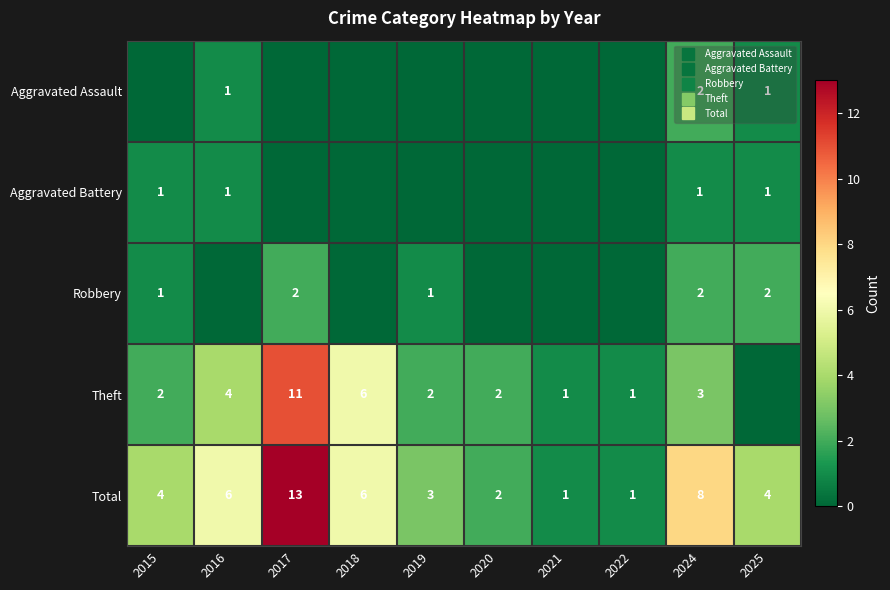

The Aggravated Assault series shows 1 at 2016. True or false?

True